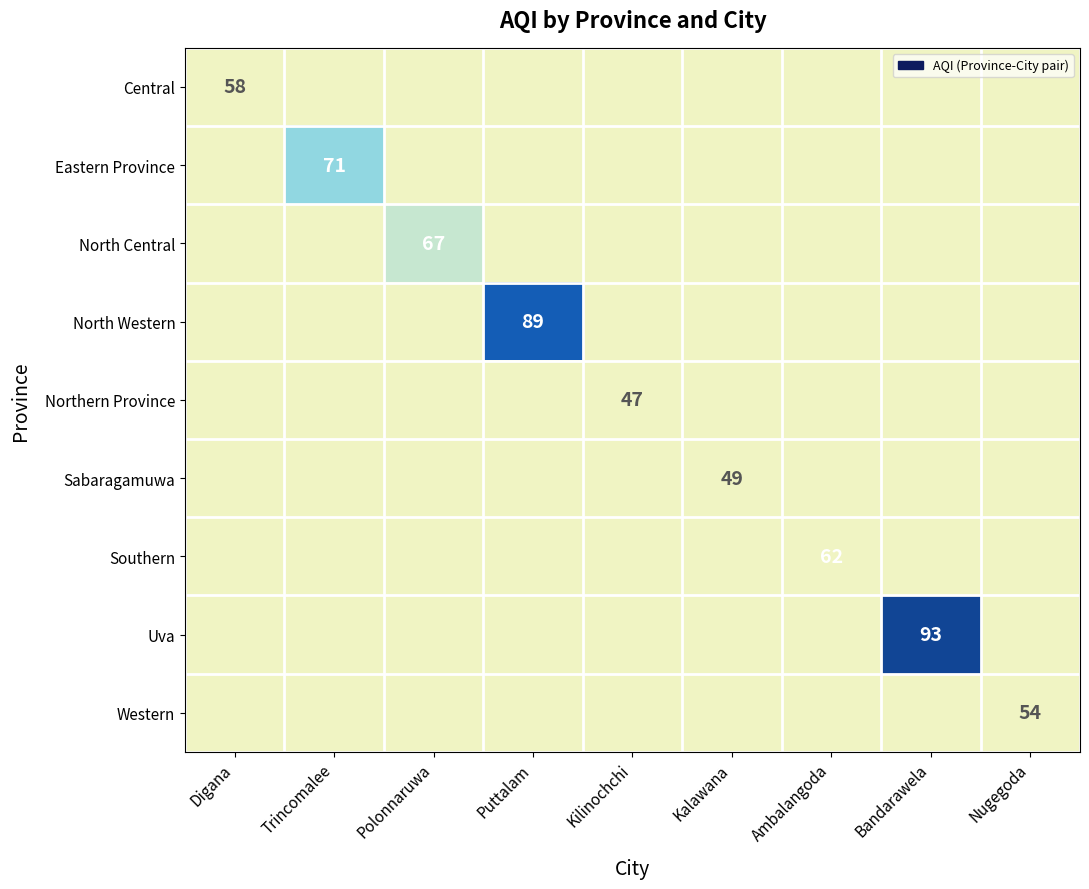

What is the greatest value displayed?

93.0